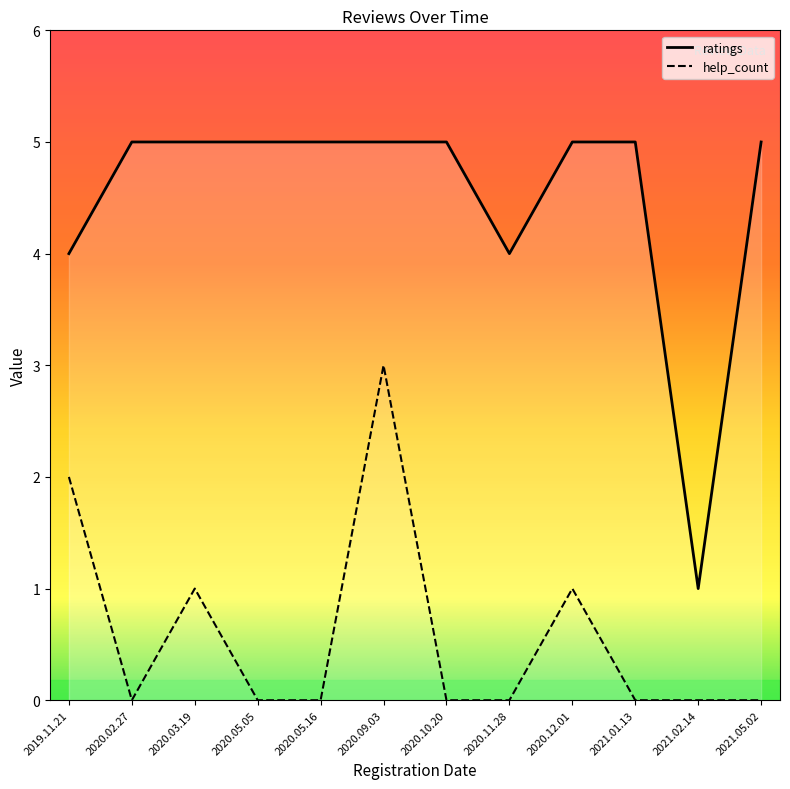

Rank the categories by help_count value from highest to lowest.

2020.09.03, 2019.11.21, 2020.03.19, 2020.12.01, 2020.02.27, 2020.05.05, 2020.05.16, 2020.10.20, 2020.11.28, 2021.01.13, 2021.02.14, 2021.05.02